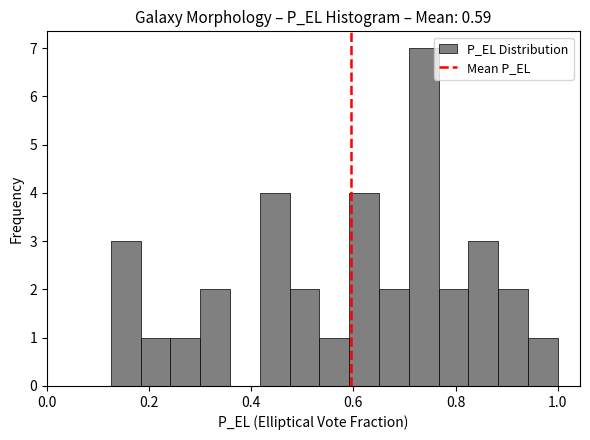

Around what value on the x-axis is the tallest bar? Give the approximate position of its centre, as read against the axis.

0.74